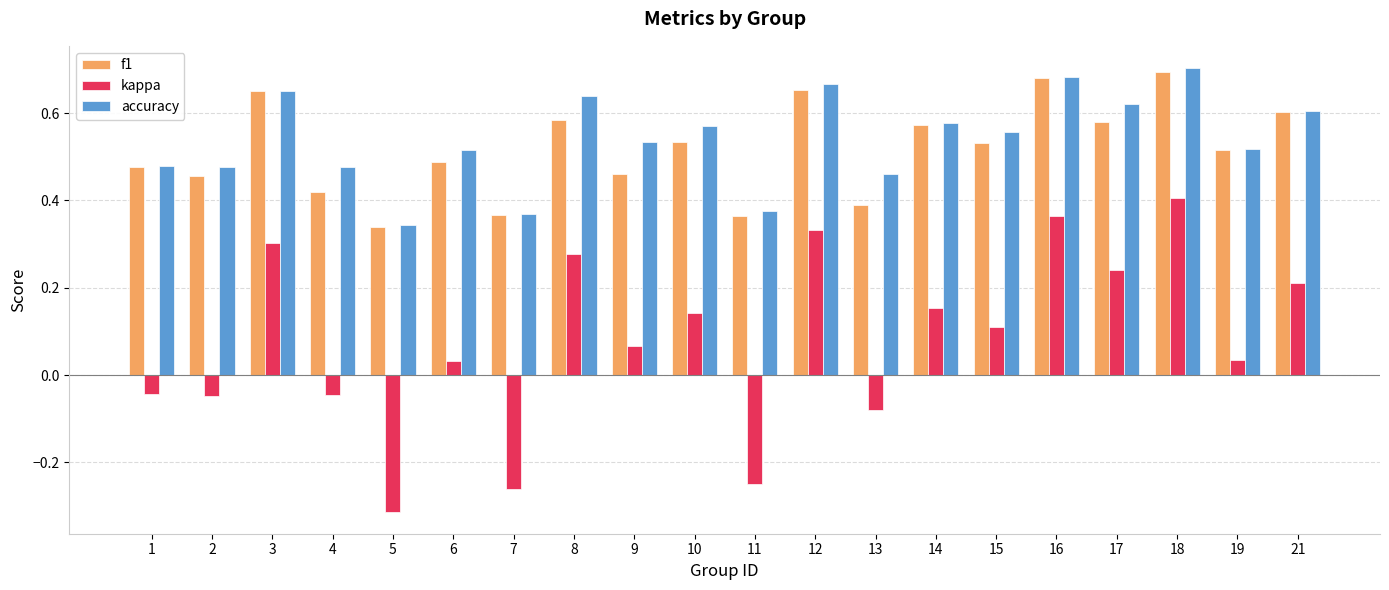

Which category has the lowest value across all series?

5